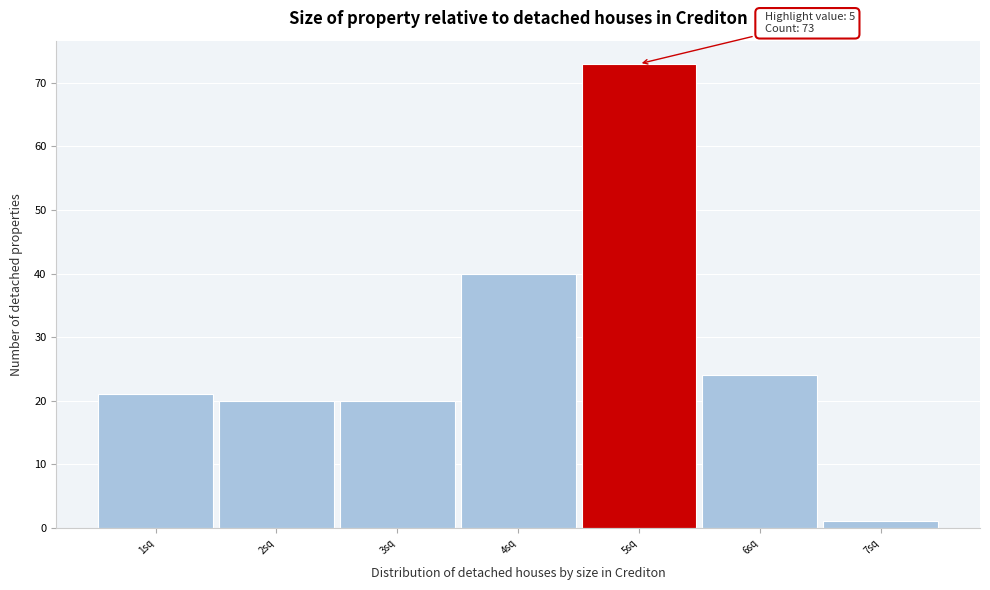

Over which range of the x-axis is the bar tallest?

4.5 to 5.5